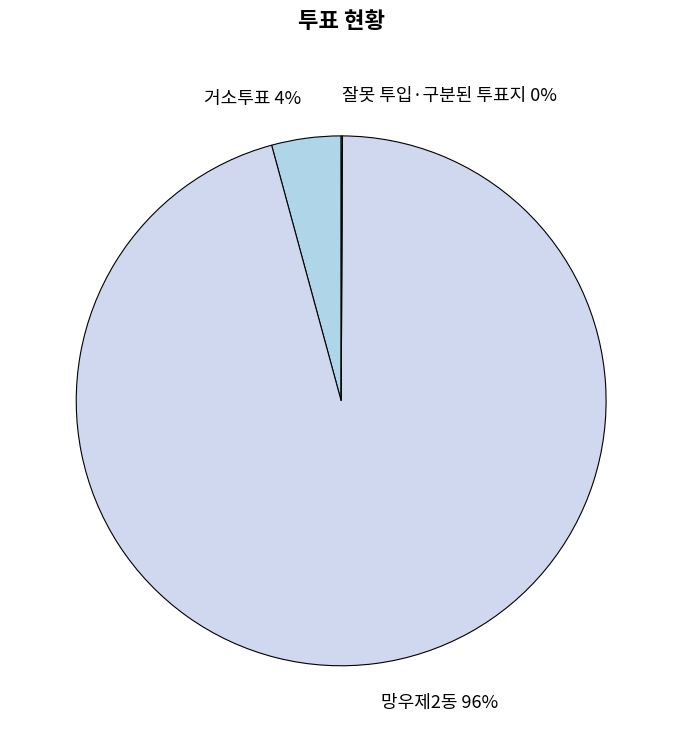

The 망우제2동 96% slice represents 96% of the pie. True or false?

True